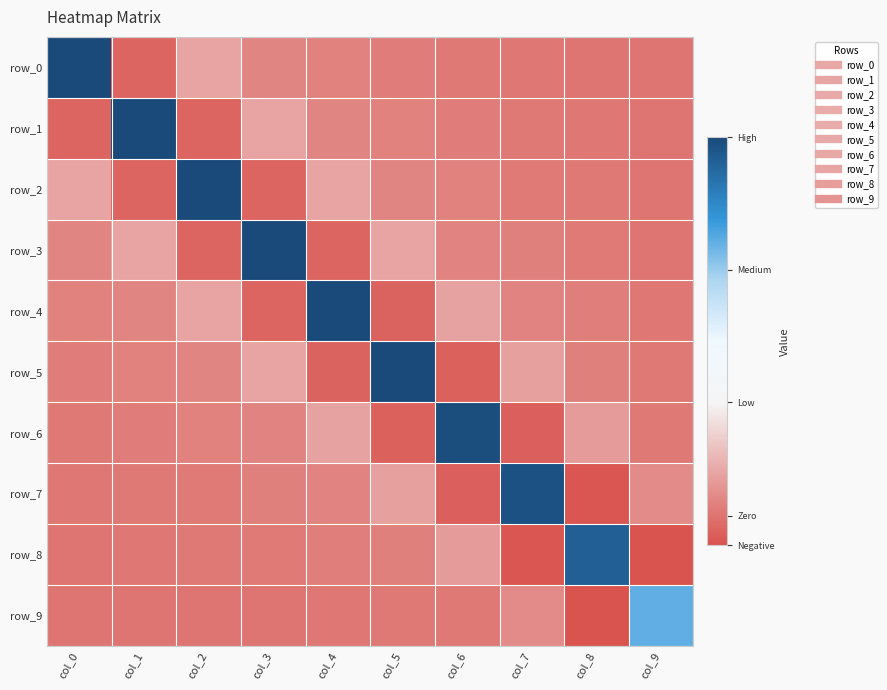

True or false: row_1 has a value of 0.6 at col_3.

True